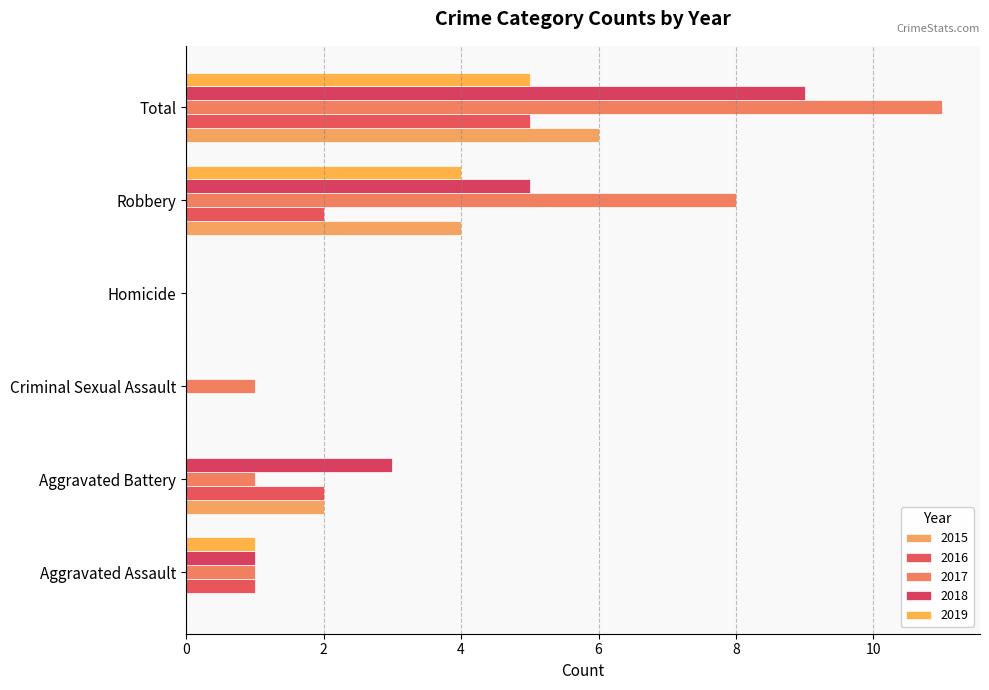

How many categories are shown in the chart?

6